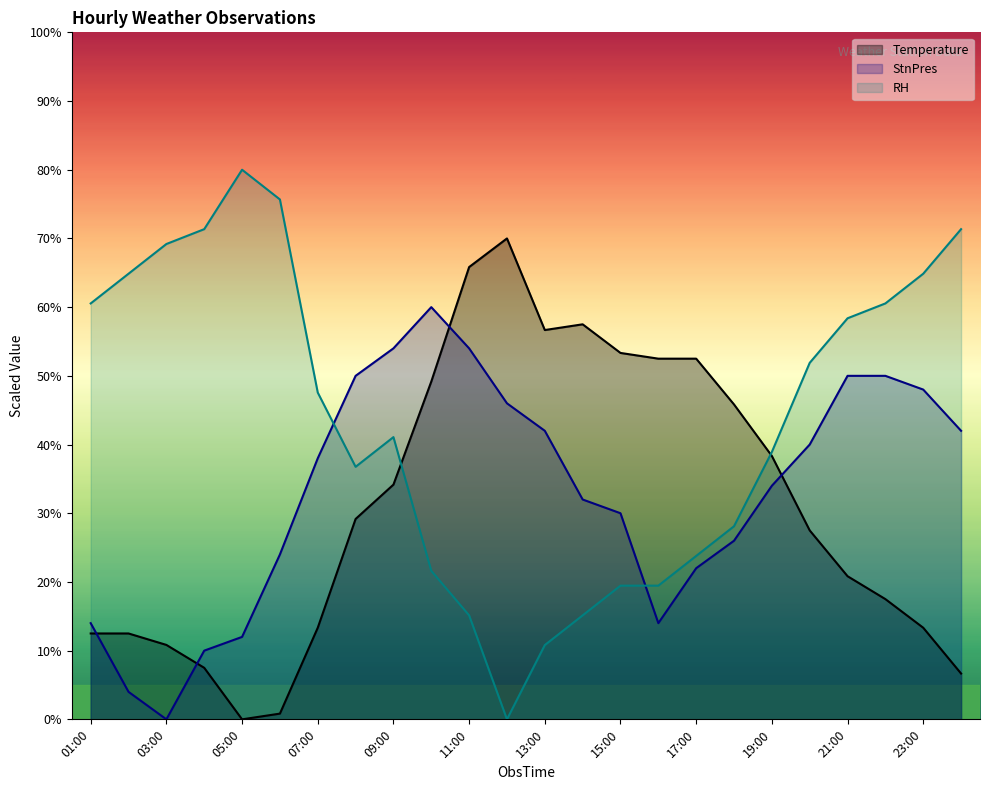

What is the difference between the maximum and minimum values in the StnPres series?

60.0